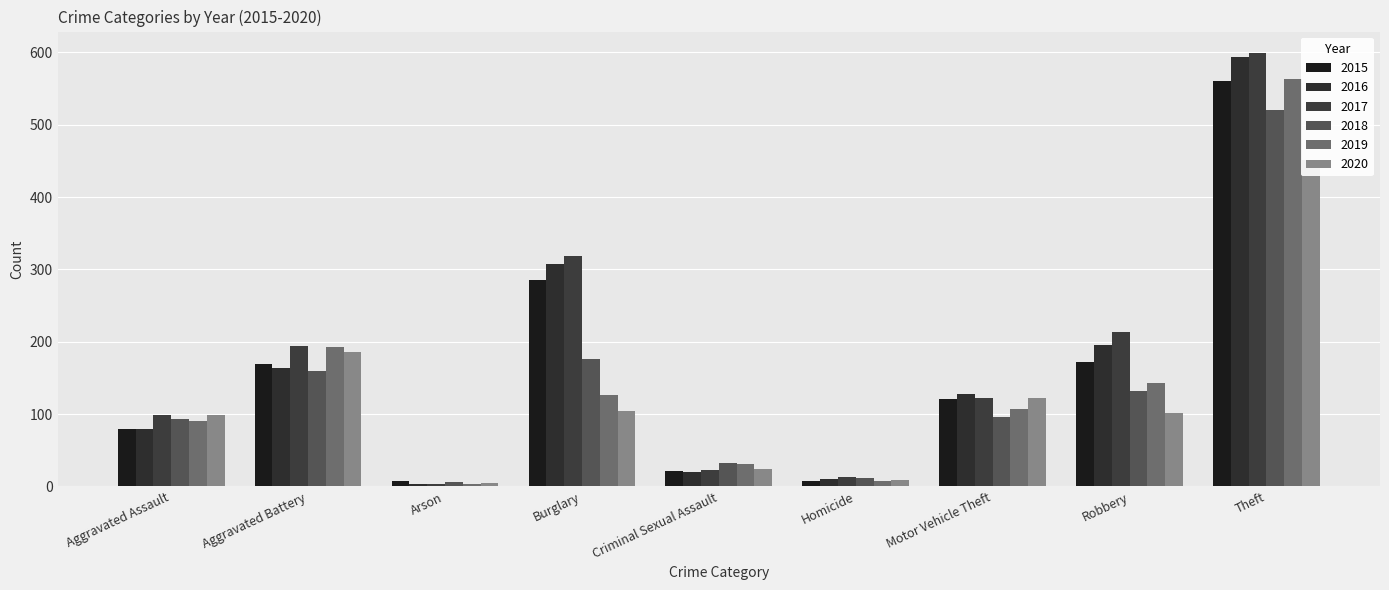

The value of 2020 at Robbery is 31. True or false?

False